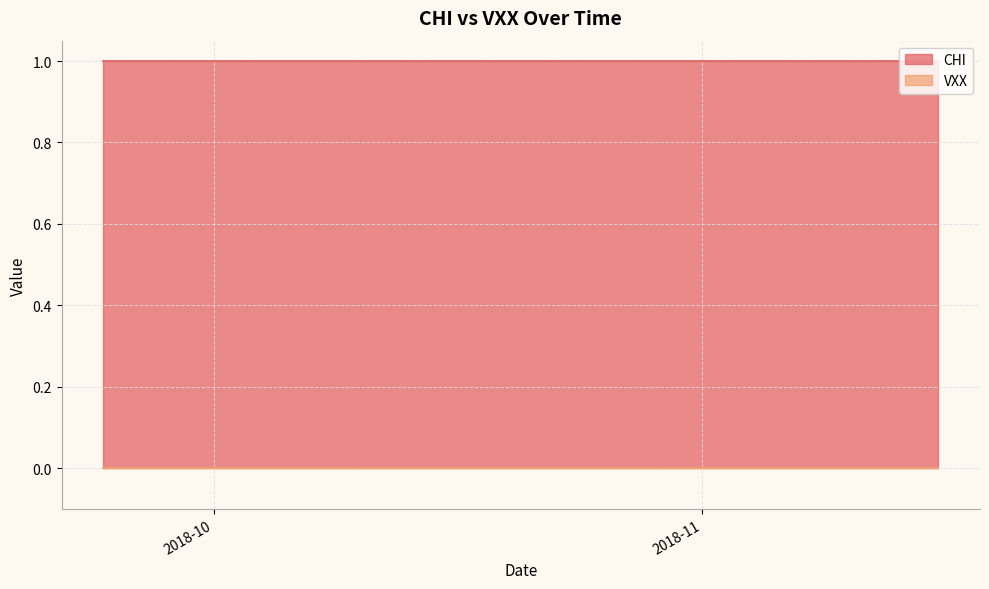

Reading right to left, list all the values displayed in this chart.

CHI: 1	1	1	1	1	1	1	1	1	1	1	1	1	1	1	1	1	1	1	1	1	1	1	1	1	1	1	1	1	1	1	1	1	1	1	1	1	1	1	1
VXX: 0	0	0	0	0	0	0	0	0	0	0	0	0	0	0	0	0	0	0	0	0	0	0	0	0	0	0	0	0	0	0	0	0	0	0	0	0	0	0	0